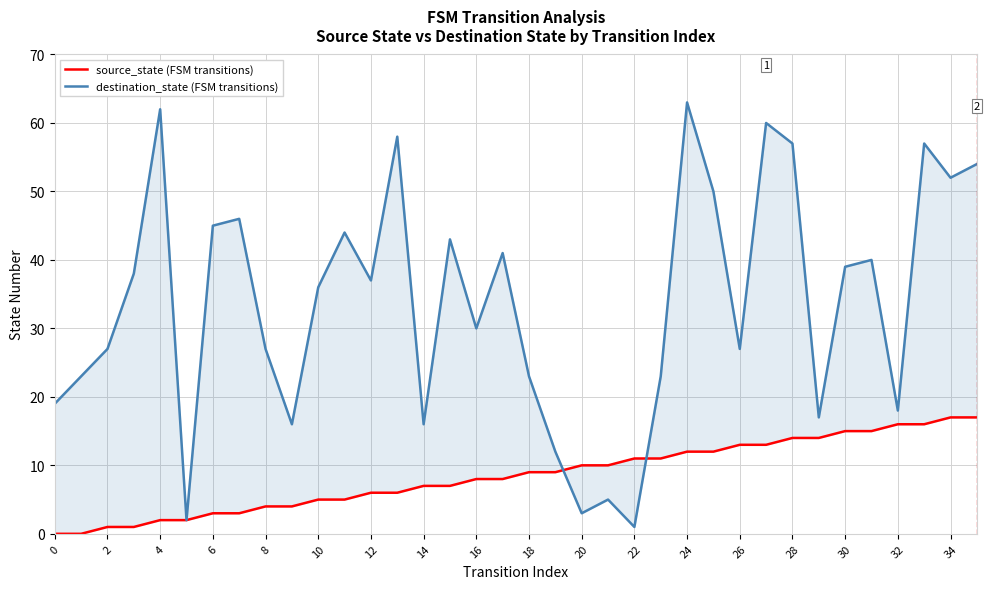

Reading left to right, what are all the values shown in this chart?

source_state: 0	0	1	1	2	2	3	3	4	4	5	5	6	6	7	7	8	8	9	9	10	10	11	11	12	12	13	13	14	14	15	15	16	16	17	17
destination_state: 19	23	27	38	62	2	45	46	27	16	36	44	37	58	16	43	30	41	23	12	3	5	1	23	63	50	27	60	57	17	39	40	18	57	52	54